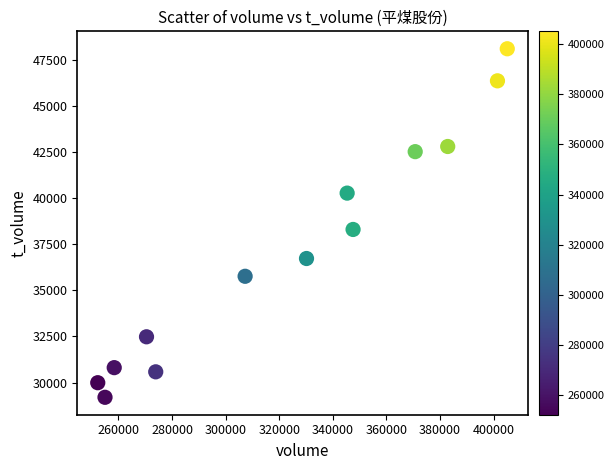

What is the range of Y values (max minus min)?

18900